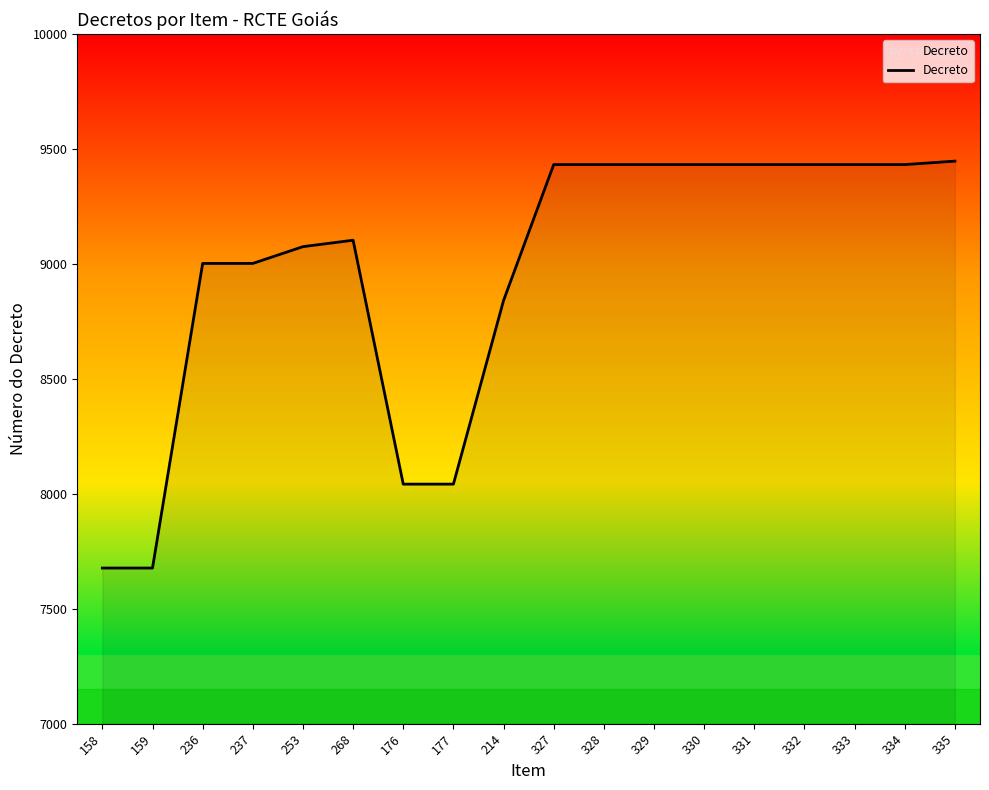

Reading right to left, transcribe all the data shown in this chart.

335=9447	334=9432	333=9432	332=9432	331=9432	330=9432	329=9432	328=9432	327=9432	214=8841	177=8042	176=8042	268=9103	253=9075	237=9002	236=9002	159=7677	158=7677